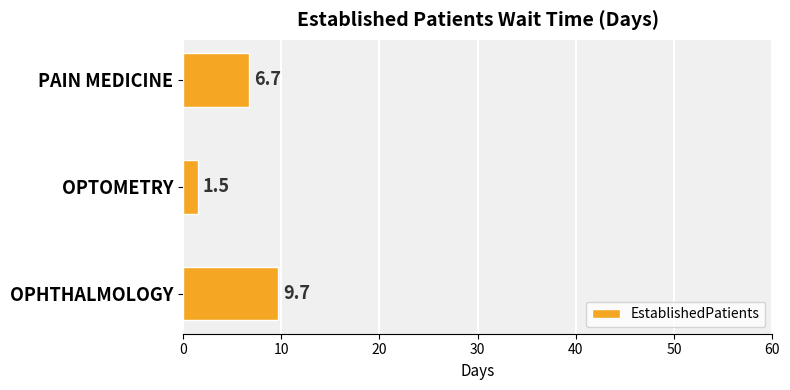

Between OPTOMETRY and OPHTHALMOLOGY, which is larger?

OPHTHALMOLOGY